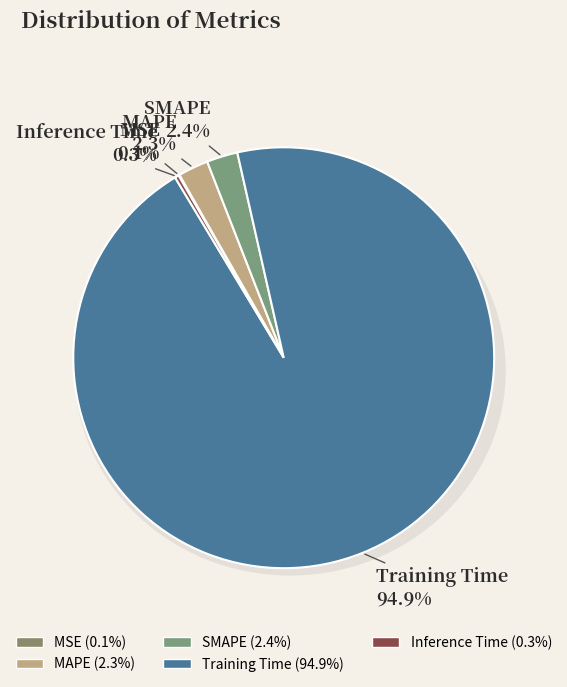

Between Training Time and SMAPE, which is larger?

Training Time